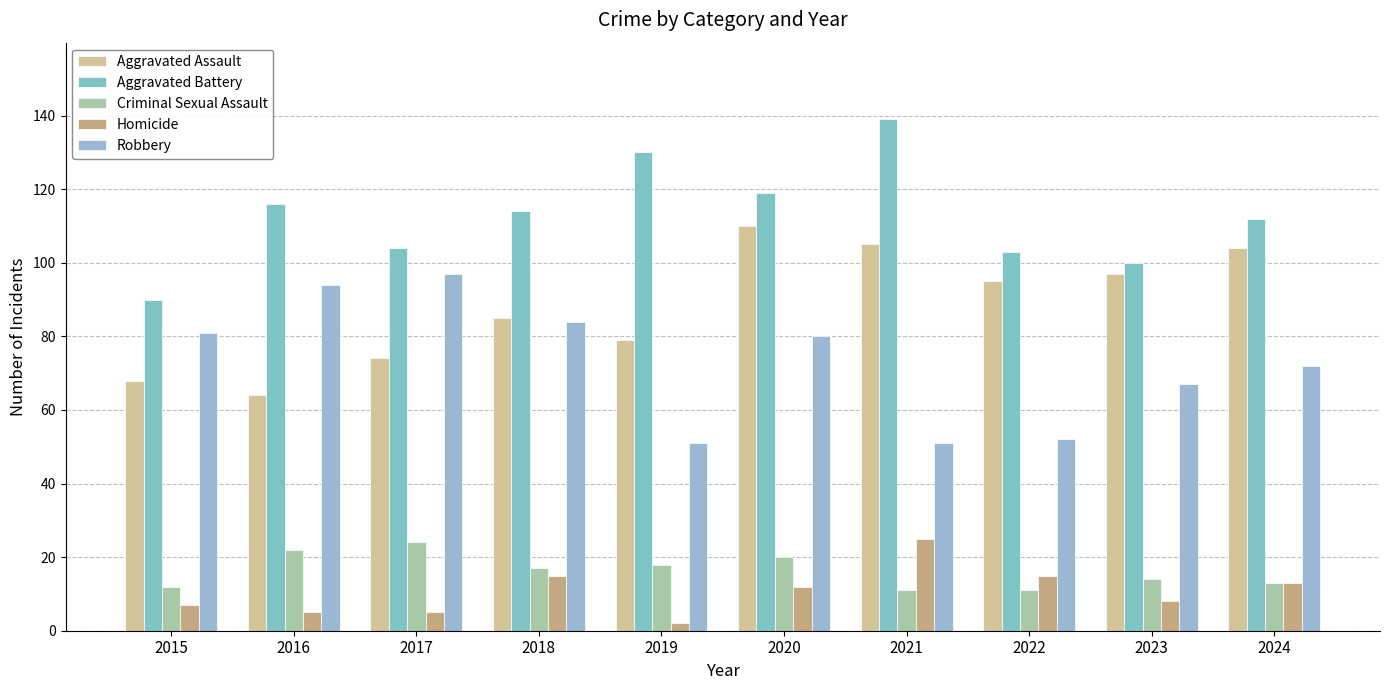

Which series has the widest spread of values?

Aggravated Battery